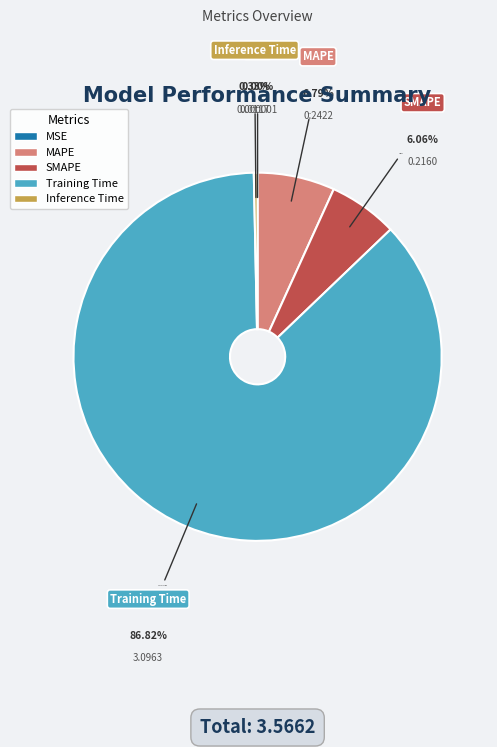

Which category has the biggest portion of the pie?

Training Time